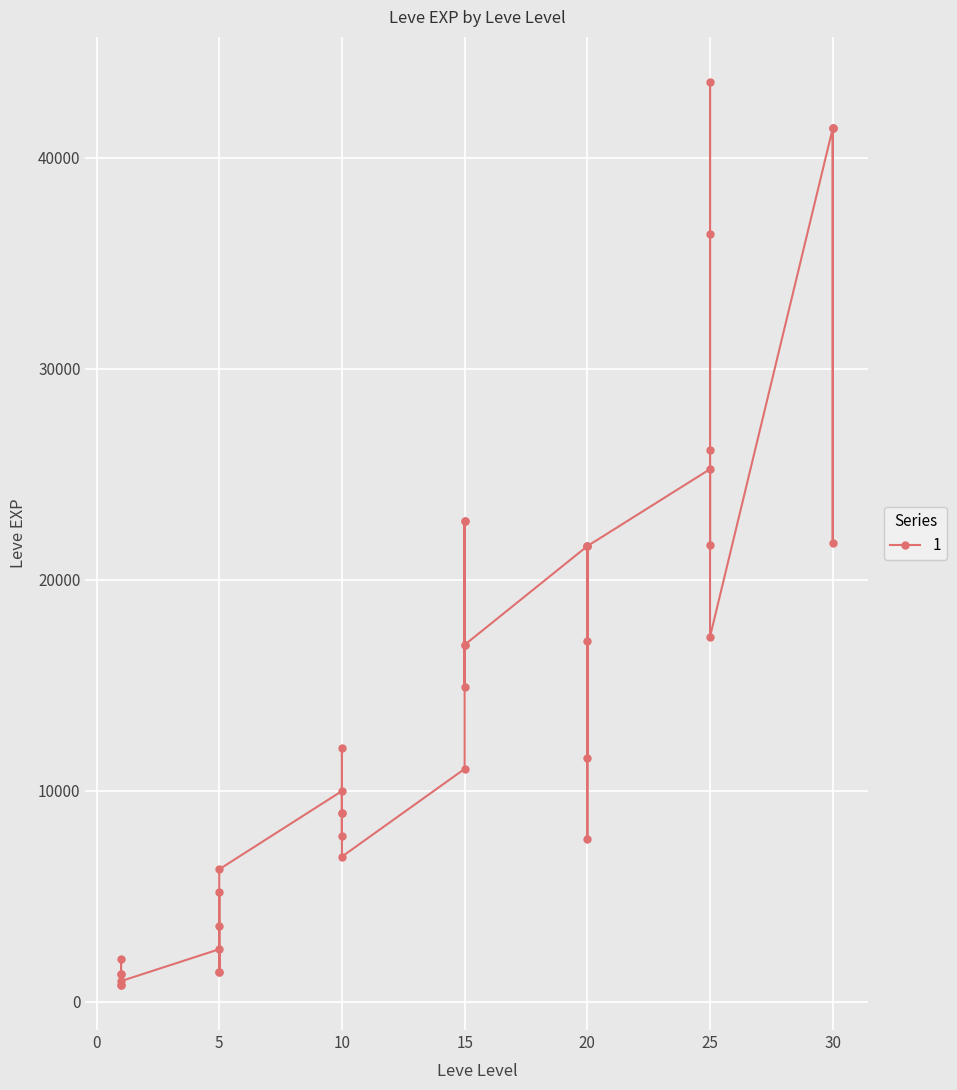

How many lines are shown in the chart?

1